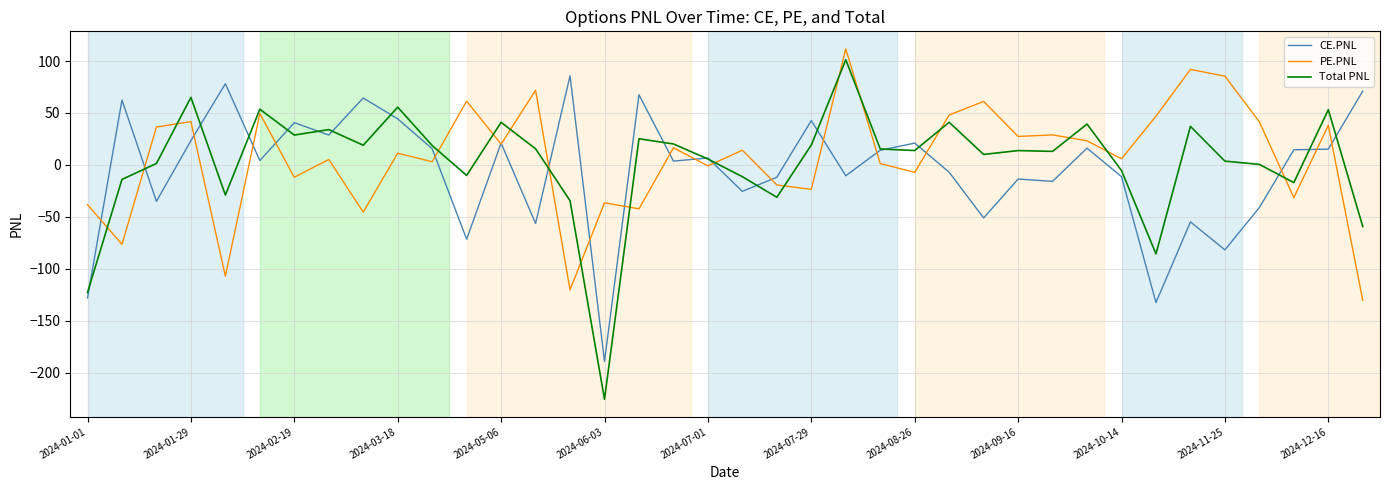

Which series has the widest spread of values?

Total PNL